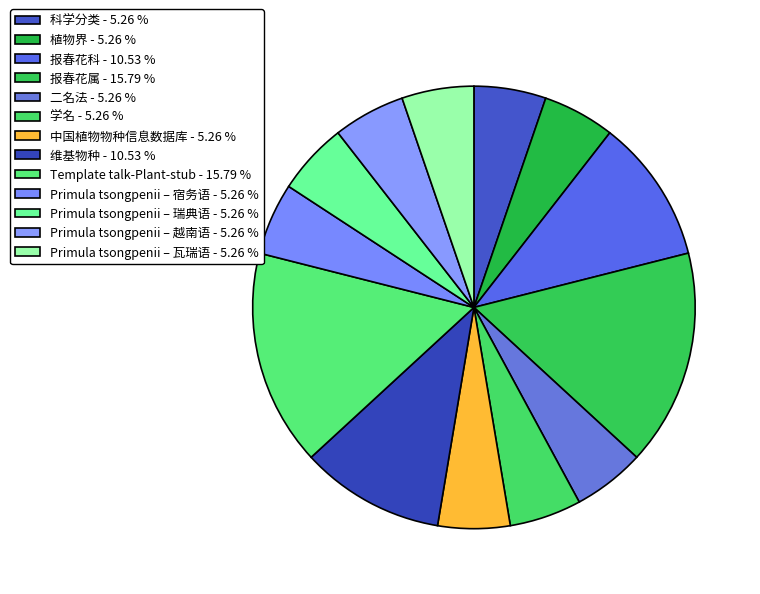

What percentage is NOT represented by 植物界?

94.7%